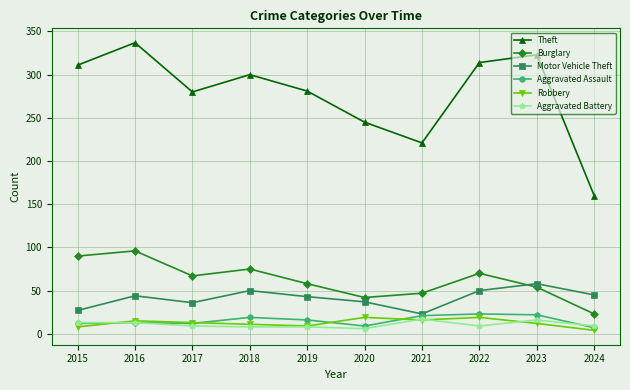

What are all the series names shown in the legend?

Theft, Burglary, Motor Vehicle Theft, Aggravated Assault, Robbery, Aggravated Battery